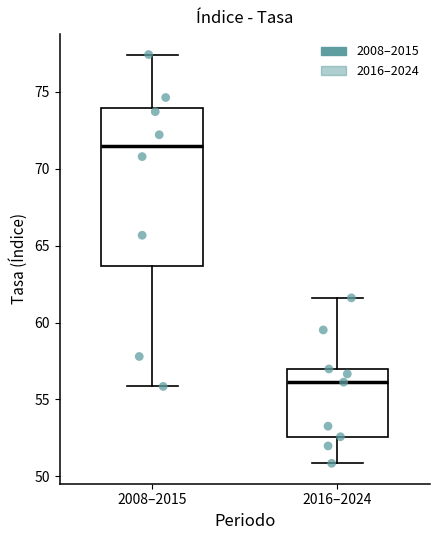

Where does the lower whisker of the box for 2008–2015 end on the y-axis? The values are not printed on the chart, so give them approximately, as read against the axis.

56.0